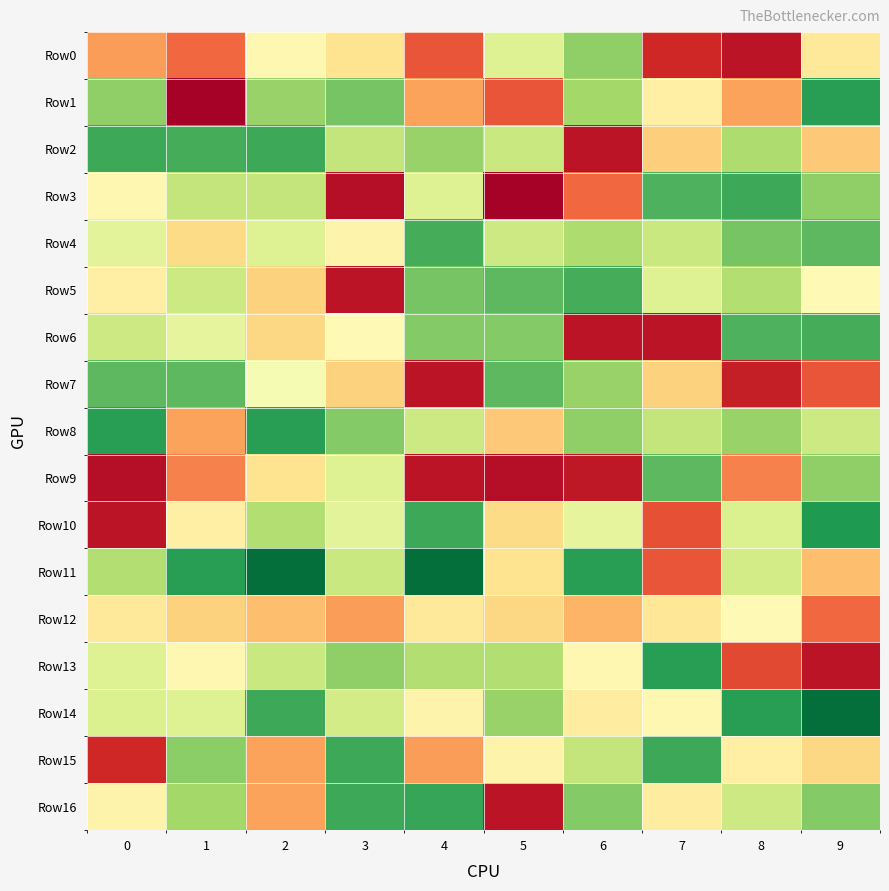

Reading right to left, transcribe all the data shown in this chart.

Row0: 9=1.1	8=0.7	7=0.7	6=1.4	5=1.2	4=0.8	3=1.0	2=1.1	1=0.8	0=0.9
Row1: 9=1.5	8=0.9	7=1.1	6=1.3	5=0.8	4=0.9	3=1.4	2=1.3	1=0.6	0=1.4
Row2: 9=1.0	8=1.3	7=1.0	6=0.7	5=1.3	4=1.3	3=1.3	2=1.5	1=1.5	0=1.5
Row3: 9=1.4	8=1.5	7=1.5	6=0.8	5=0.6	4=1.2	3=0.7	2=1.3	1=1.3	0=1.1
Row4: 9=1.4	8=1.4	7=1.3	6=1.3	5=1.2	4=1.5	3=1.1	2=1.2	1=1.0	0=1.2
Row5: 9=1.1	8=1.3	7=1.2	6=1.5	5=1.4	4=1.4	3=0.7	2=1.0	1=1.2	0=1.1
Row6: 9=1.5	8=1.5	7=0.7	6=0.7	5=1.4	4=1.4	3=1.1	2=1.0	1=1.2	0=1.2
Row7: 9=0.8	8=0.7	7=1.0	6=1.3	5=1.4	4=0.7	3=1.0	2=1.2	1=1.4	0=1.4
Row8: 9=1.2	8=1.3	7=1.3	6=1.4	5=1.0	4=1.2	3=1.4	2=1.5	1=0.9	0=1.5
Row9: 9=1.4	8=0.9	7=1.4	6=0.7	5=0.7	4=0.7	3=1.2	2=1.0	1=0.9	0=0.7
Row10: 9=1.5	8=1.2	7=0.8	6=1.2	5=1.0	4=1.5	3=1.2	2=1.3	1=1.1	0=0.7
Row11: 9=1.0	8=1.2	7=0.8	6=1.5	5=1.0	4=1.6	3=1.3	2=1.6	1=1.5	0=1.3
Row12: 9=0.8	8=1.1	7=1.1	6=0.9	5=1.0	4=1.1	3=0.9	2=1.0	1=1.0	0=1.1
Row13: 9=0.7	8=0.8	7=1.5	6=1.1	5=1.3	4=1.3	3=1.4	2=1.3	1=1.1	0=1.2
Row14: 9=1.6	8=1.5	7=1.1	6=1.1	5=1.3	4=1.1	3=1.2	2=1.5	1=1.2	0=1.2
Row15: 9=1.0	8=1.1	7=1.5	6=1.3	5=1.1	4=0.9	3=1.5	2=0.9	1=1.4	0=0.7
Row16: 9=1.4	8=1.2	7=1.1	6=1.4	5=0.7	4=1.5	3=1.5	2=0.9	1=1.3	0=1.1